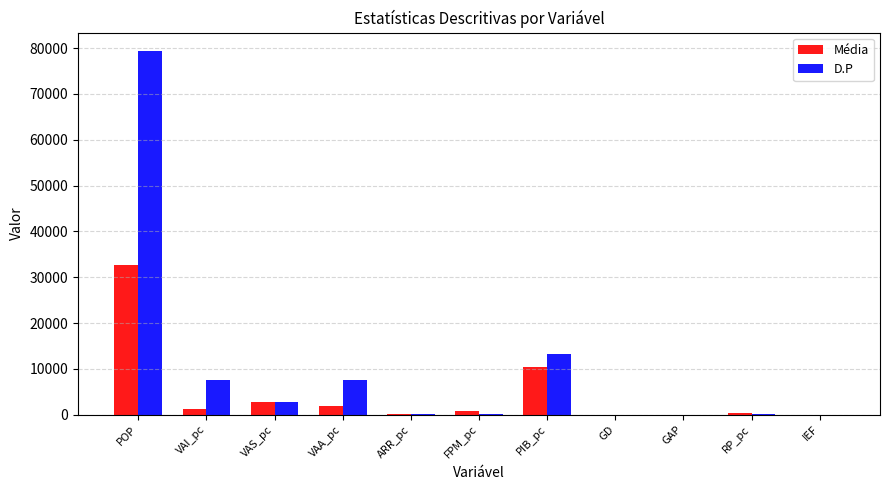

What is the sum of all Média values?

50058.0